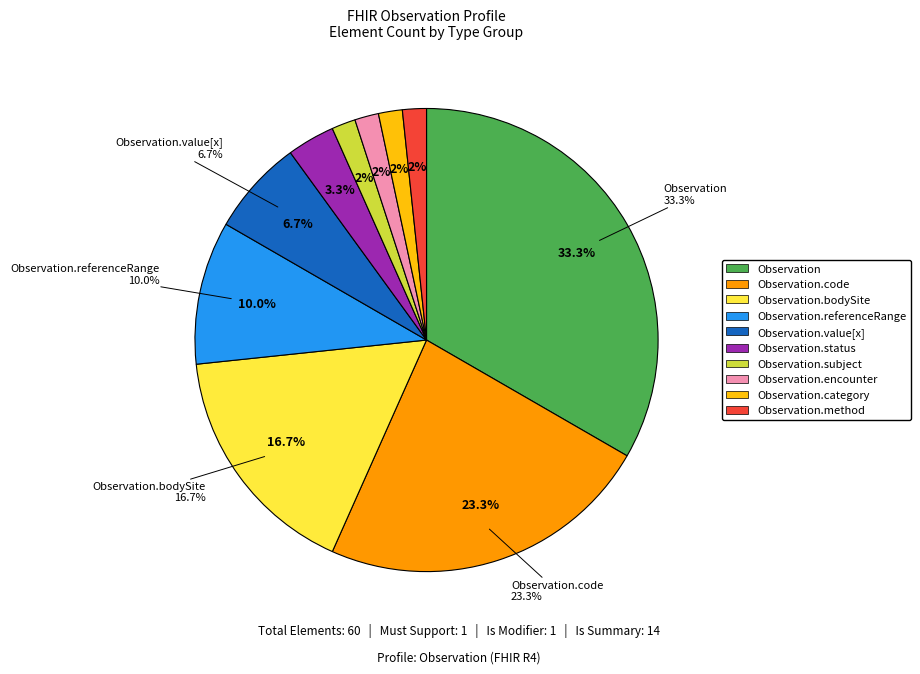

How many segments does this pie chart have?

10